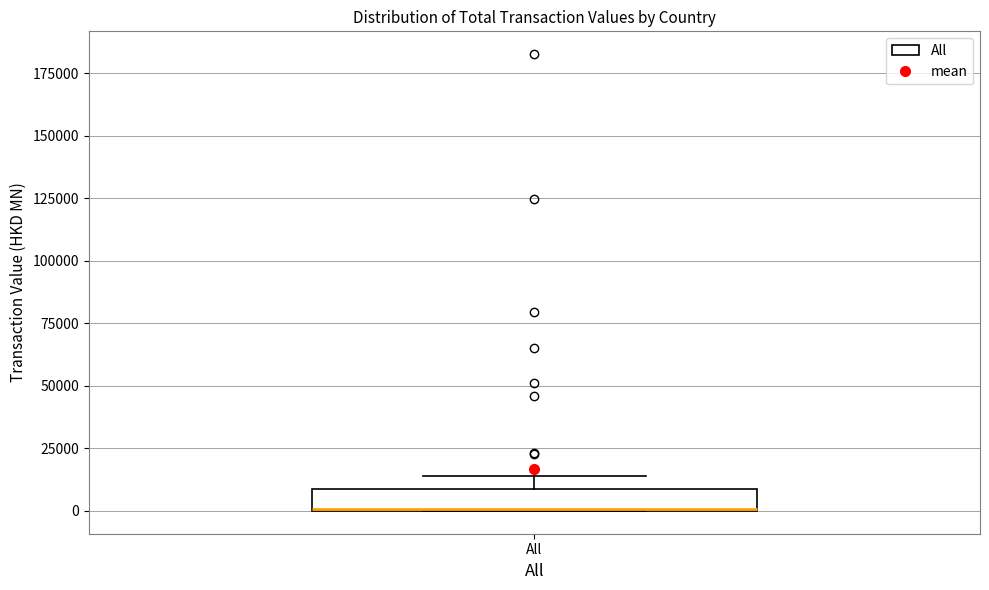

Where does the upper whisker of the box for All end on the y-axis? The values are not printed on the chart, so give them approximately, as read against the axis.

15000